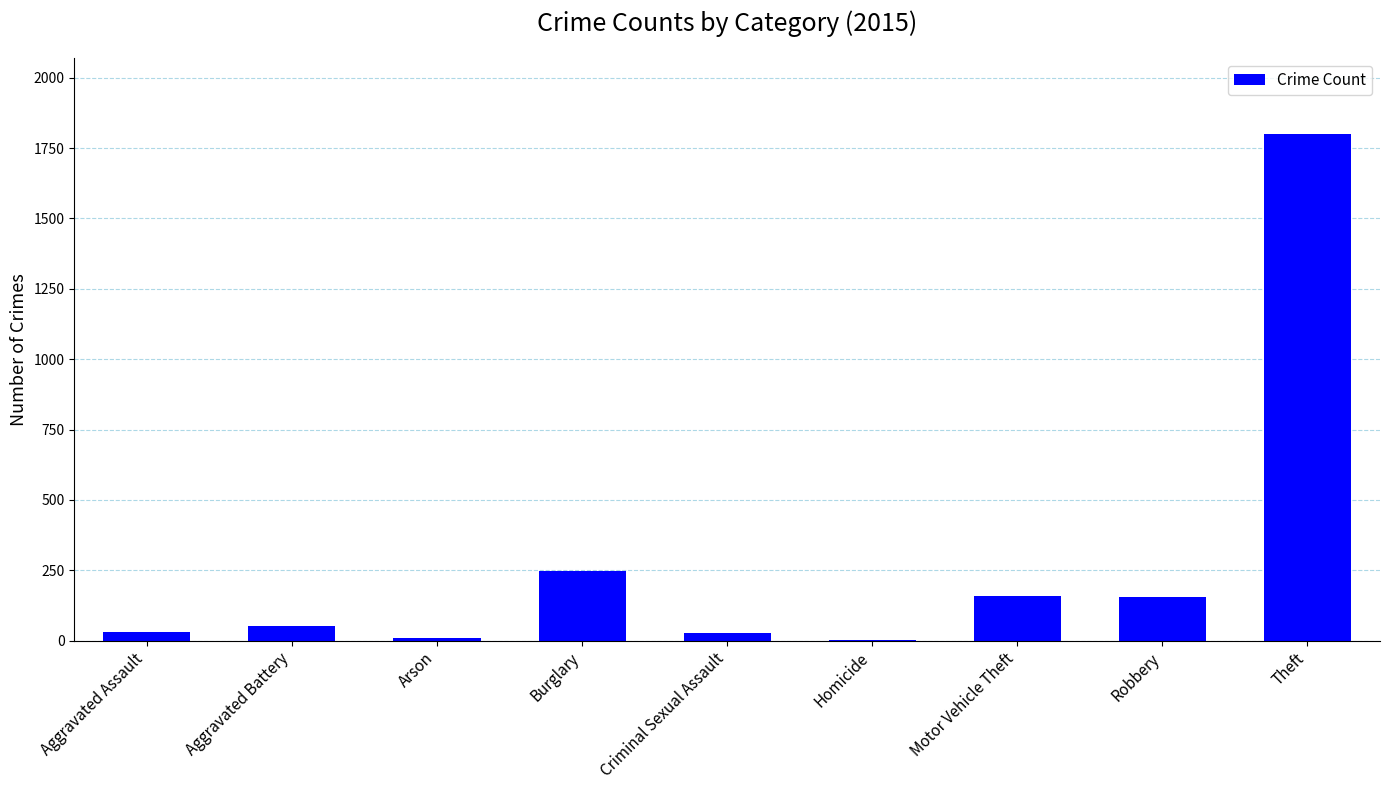

How many distinct data groups are displayed?

1